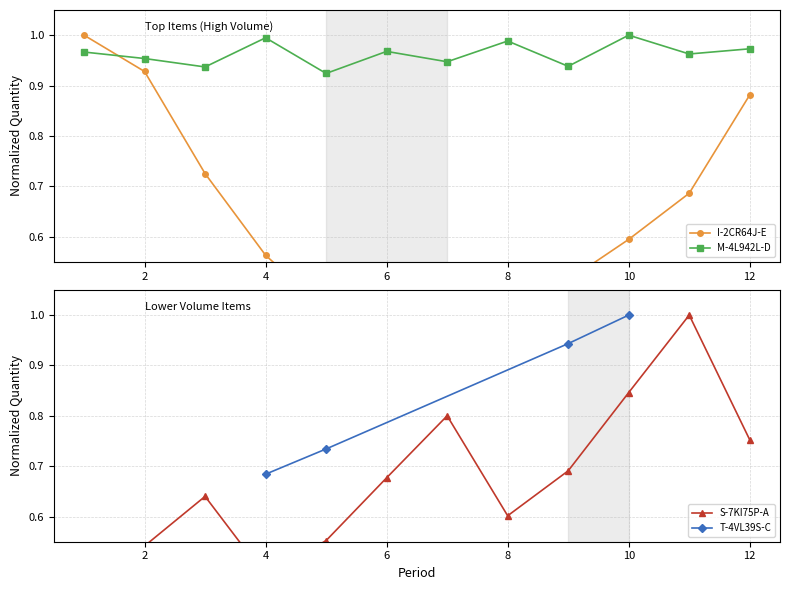

How many interior local valleys does the M-4L942L-D series have?

5